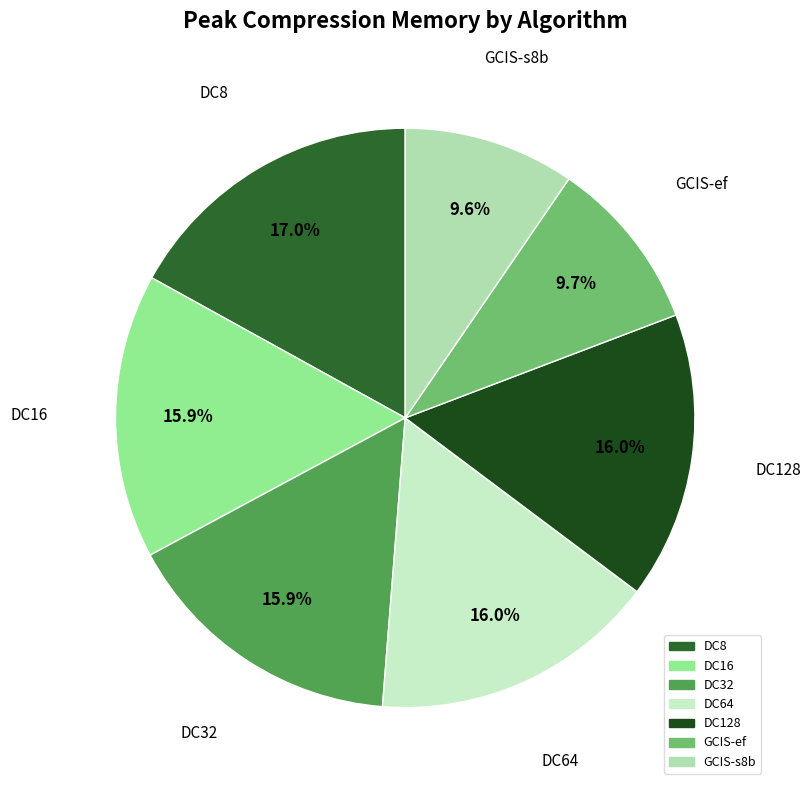

To the nearest percent, what is the difference between the largest and smallest slice percentages?

7%